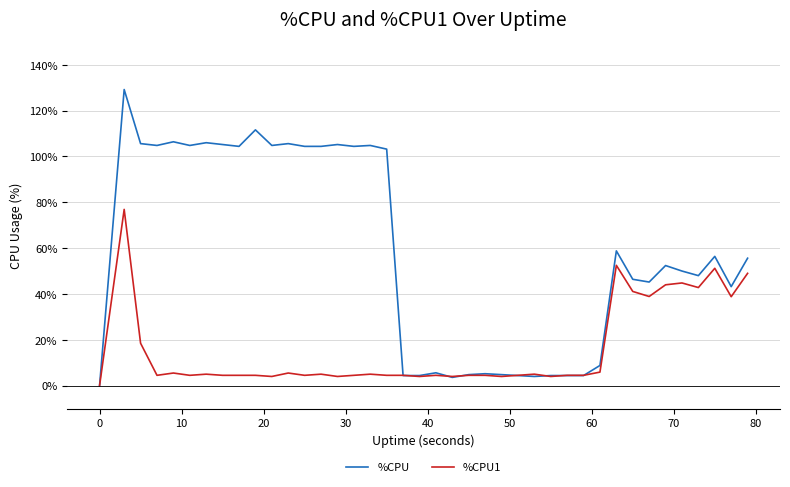

Which series has the largest range (max minus min)?

%CPU